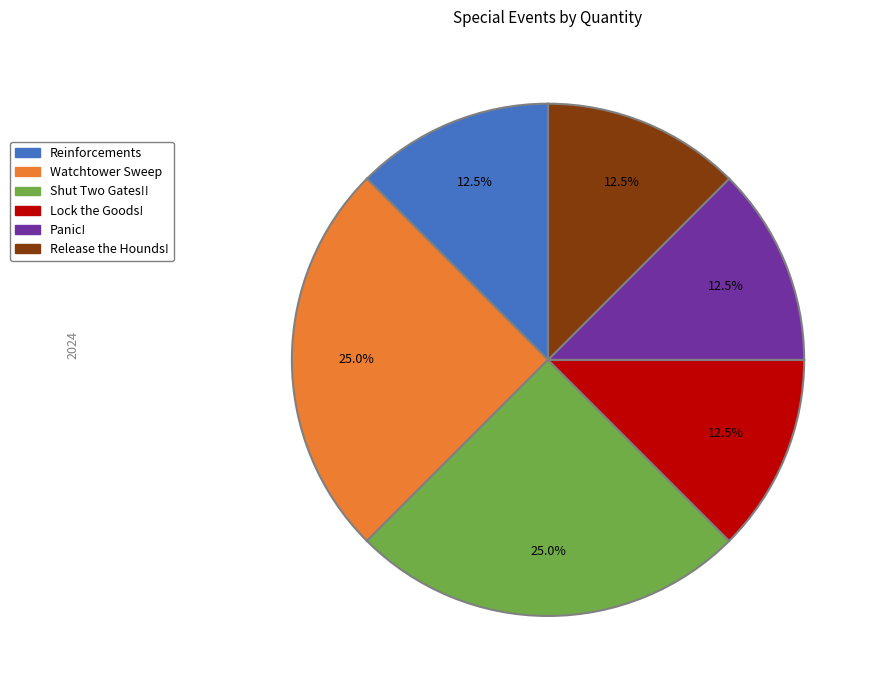

To the nearest percent, what is the combined percentage of Panic! and Lock the Goods!?

25%